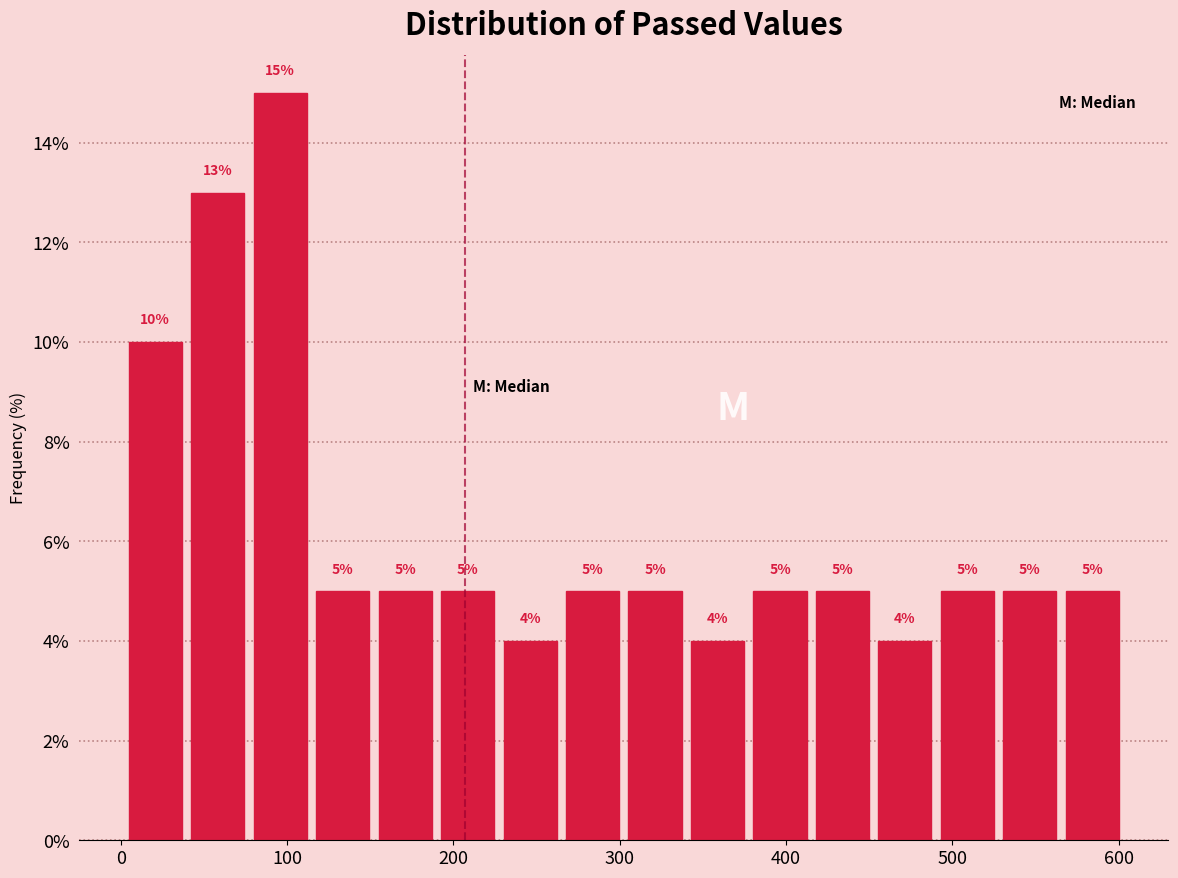

Around what value on the x-axis is the tallest bar? Give the approximate position of its centre, as read against the axis.

100